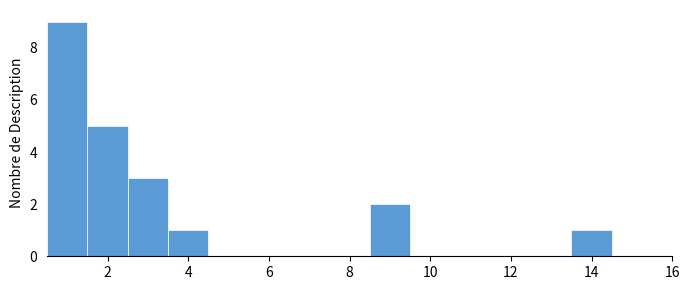

Over which range of the x-axis is the bar tallest?

0.5 to 1.5